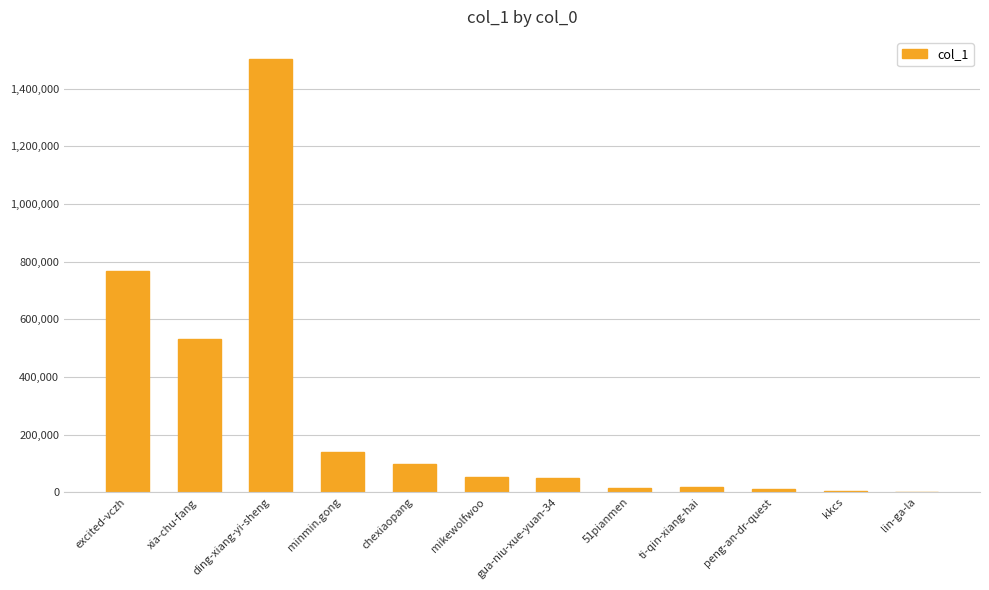

What is the sum of all values?

3189788